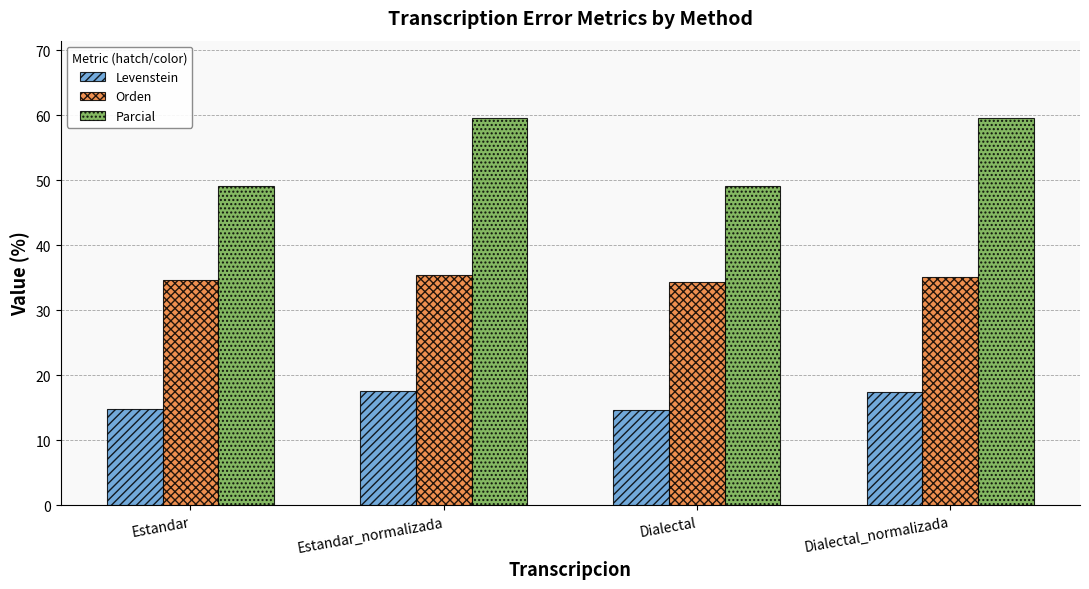

What is the lowest value of the Parcial series?

49.1